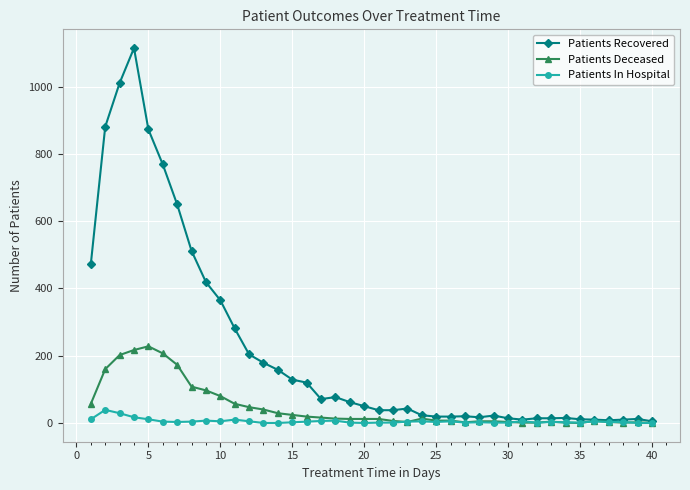

How many lines are shown in the chart?

3